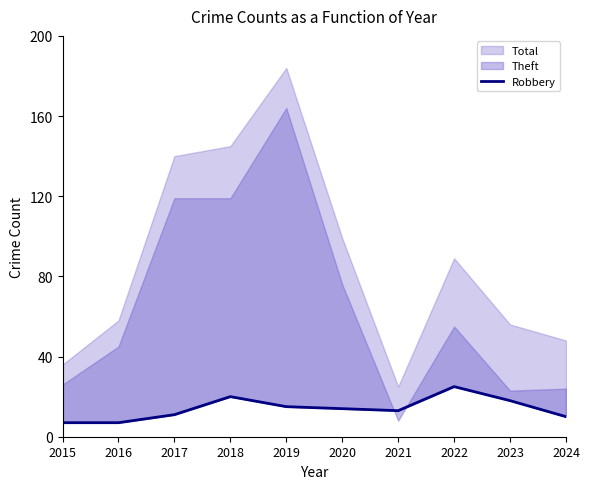

The value at 2021 is 18. True or false?

False